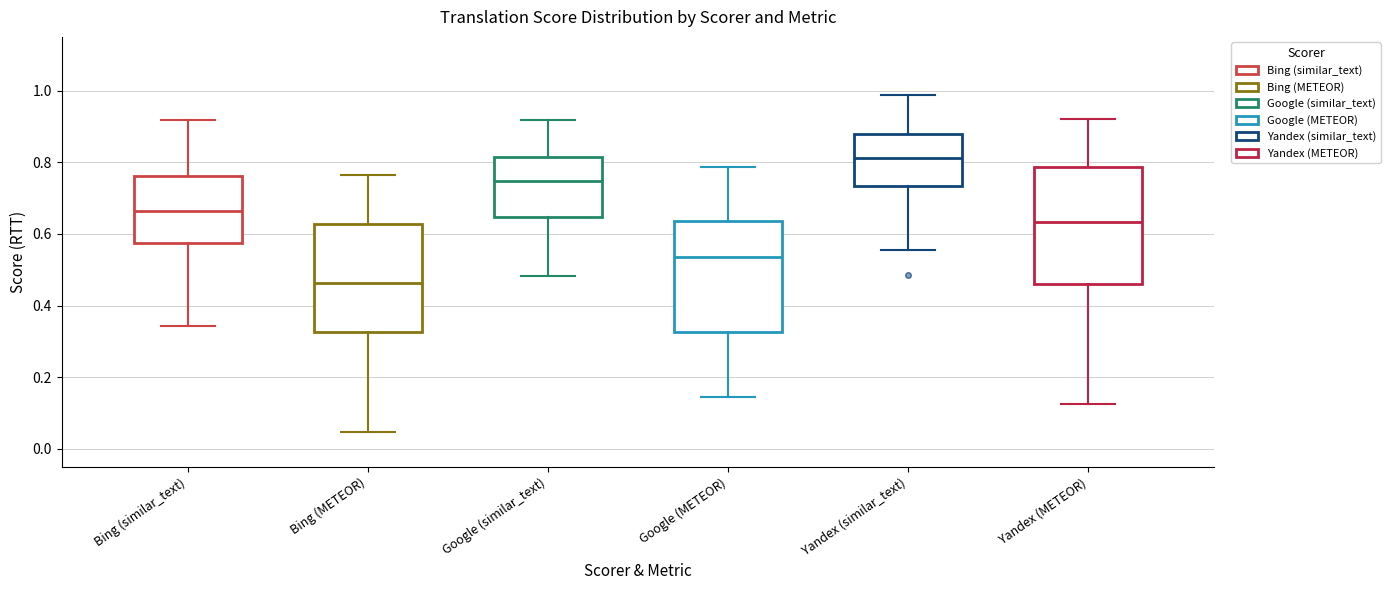

Which box has the lowest median line?

Bing (METEOR)